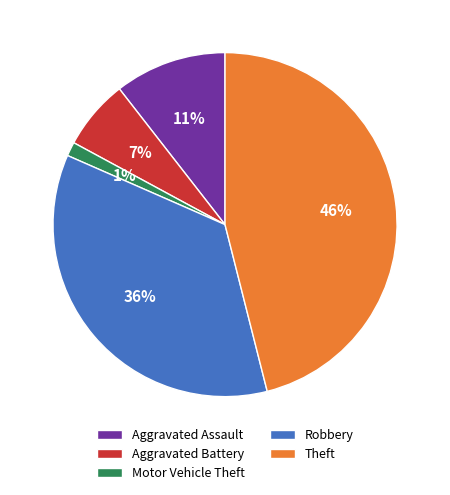

To the nearest percent, what is the difference between the largest and smallest slice percentages?

45%